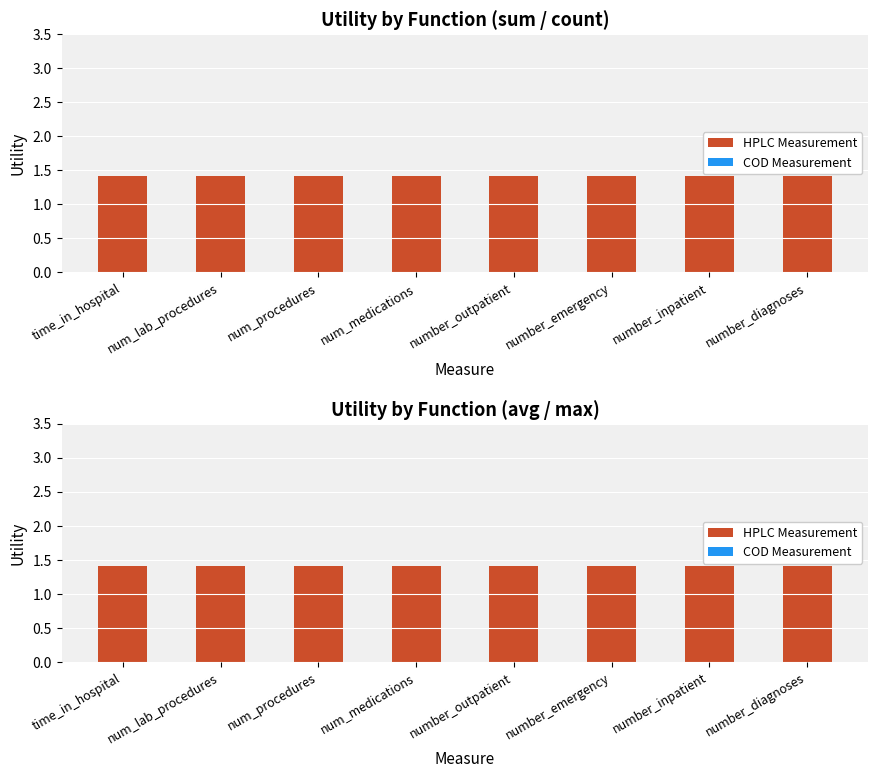

What are all the series names shown in the legend?

HPLC Measurement, COD Measurement